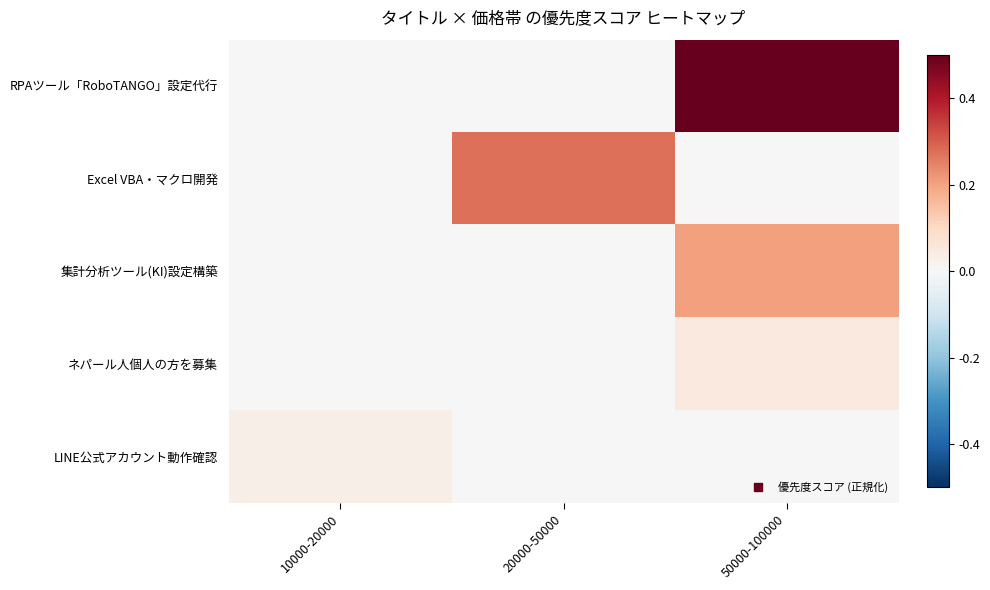

Which series has the largest total across all categories?

RPAツール「RoboTANGO」設定代行